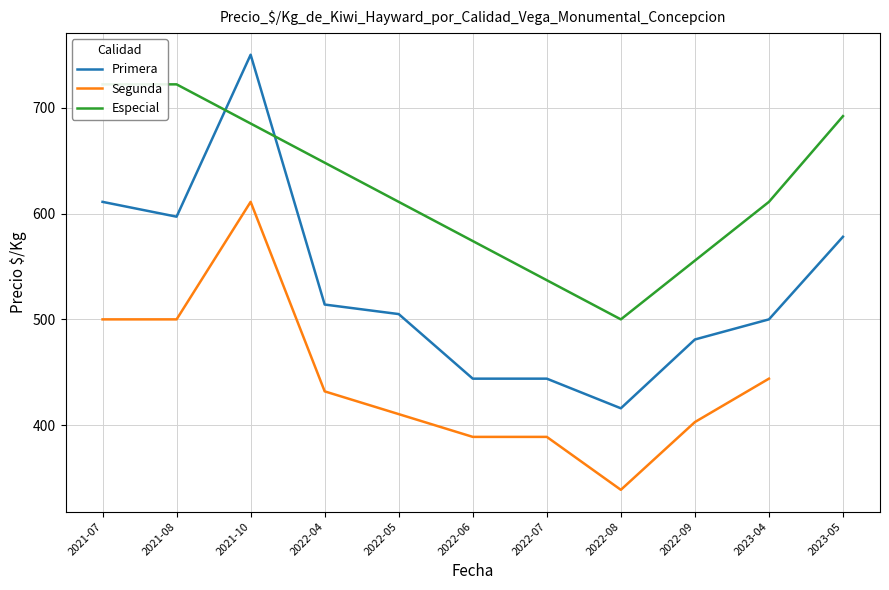

What is the lowest value of the Primera series?

416